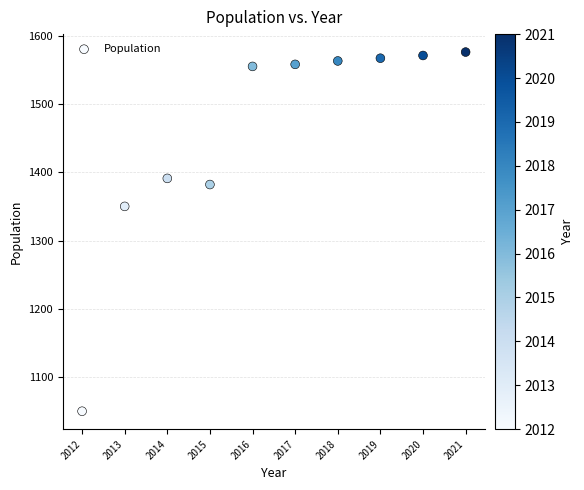

What Y value in the scatter plot is closest to 1313?

1350